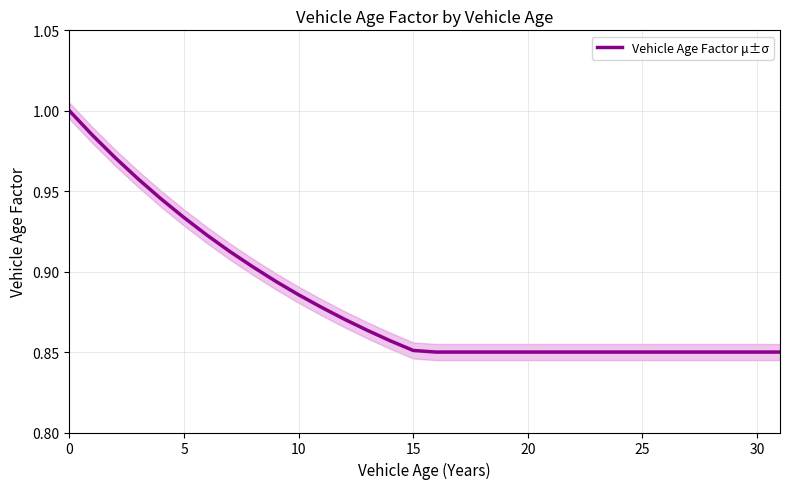

What is the label of the 19th point from the left?

18